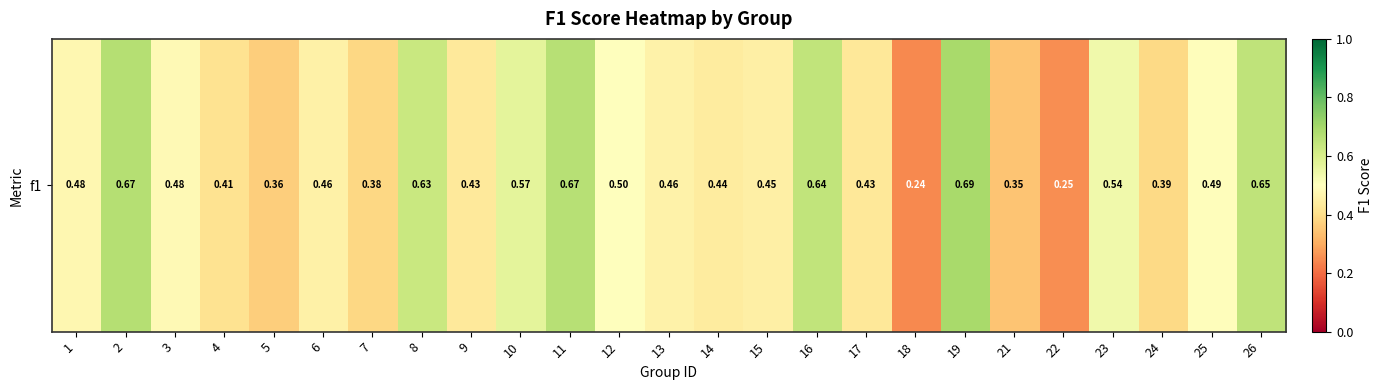

Which label corresponds to the smallest value in the chart?

18